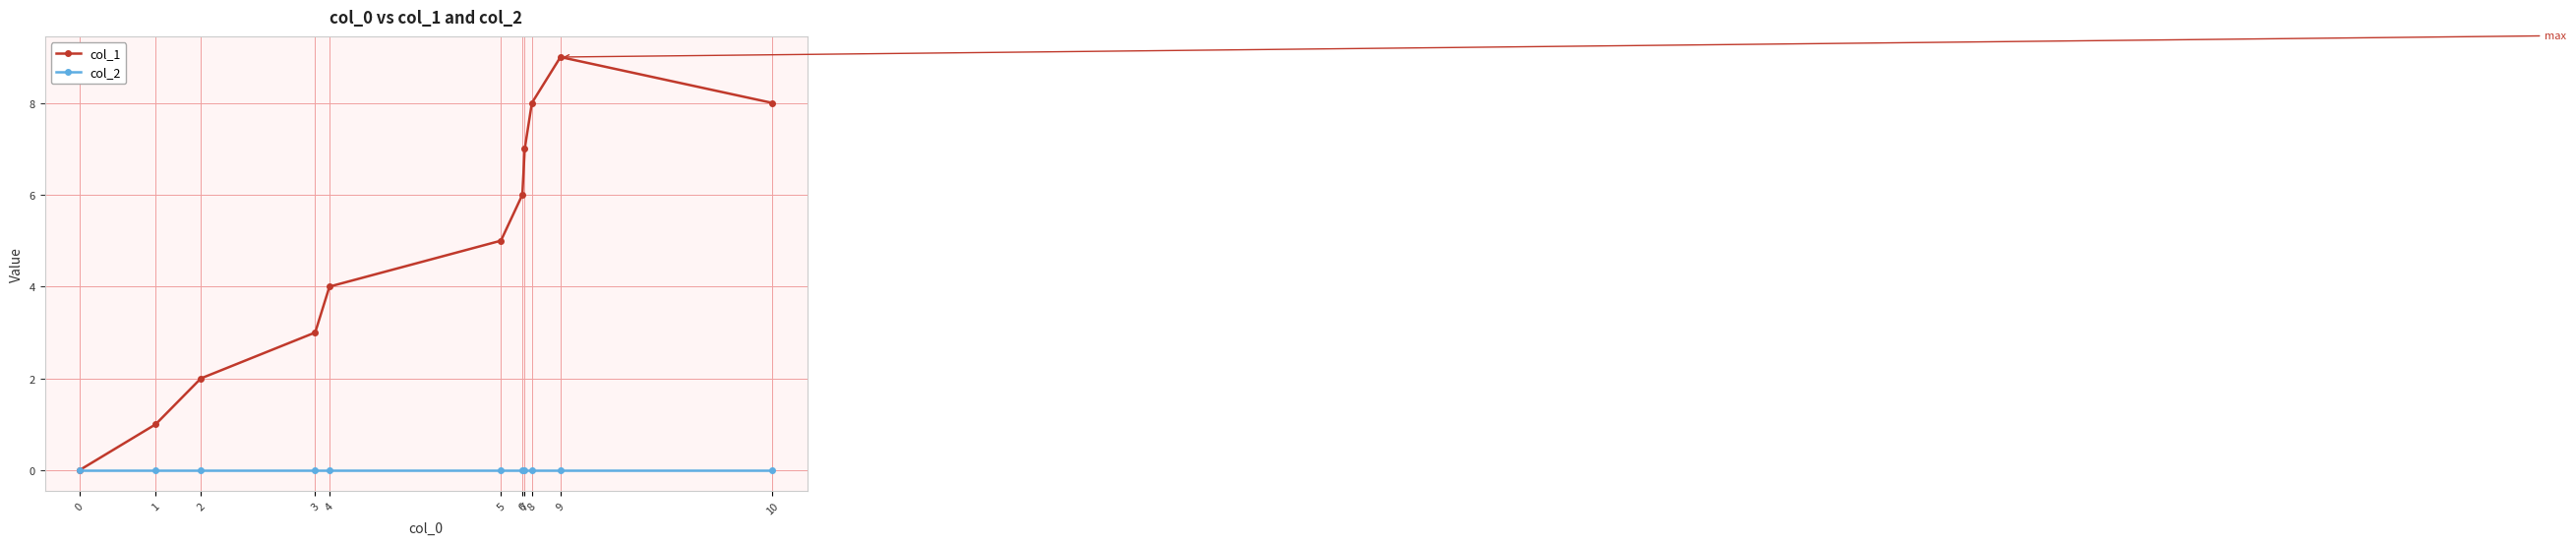

Is this an area chart (filled region under the line)?

No